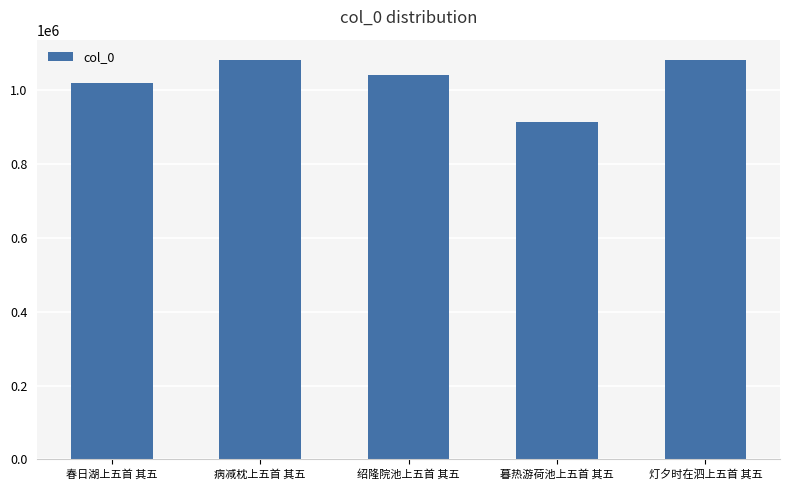

How many series are shown in this chart?

1